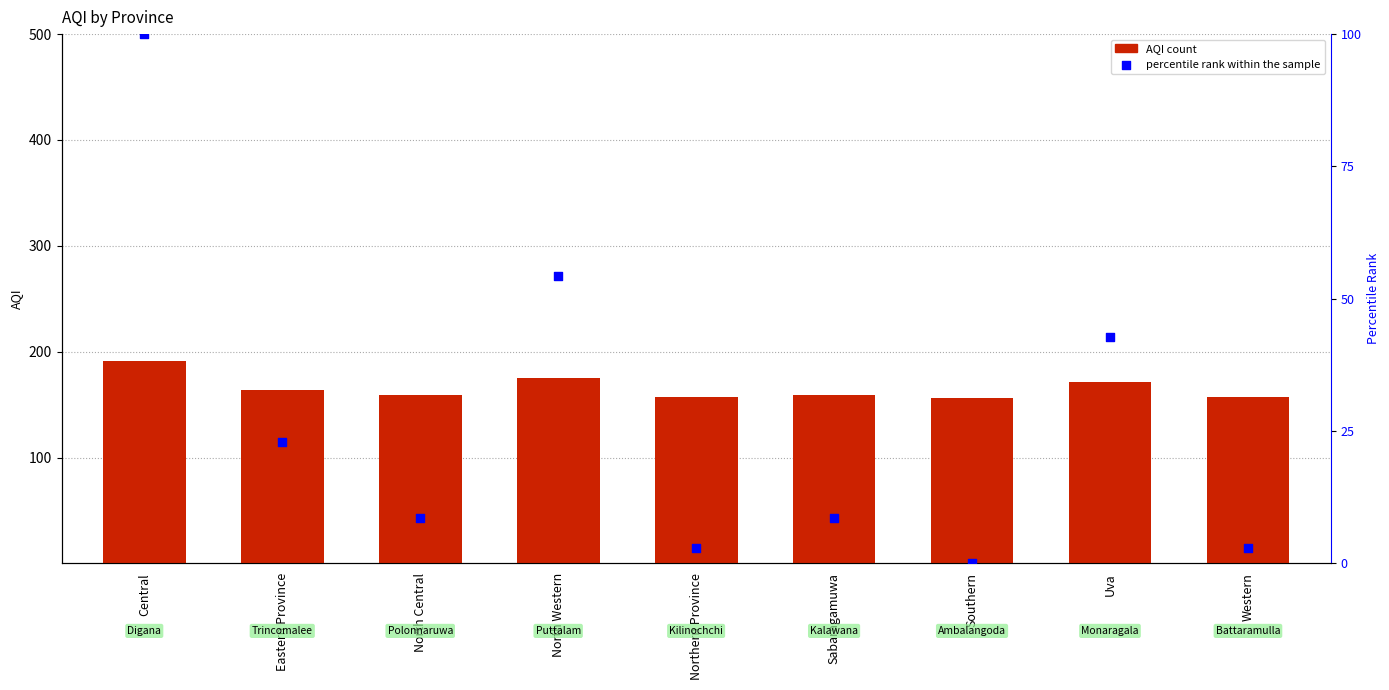

What is the total value across all series at Central?

291.0